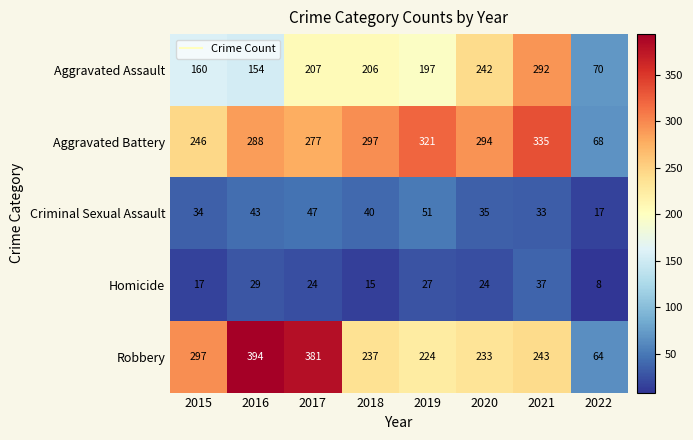

The Robbery series shows 64 at 2022. True or false?

True